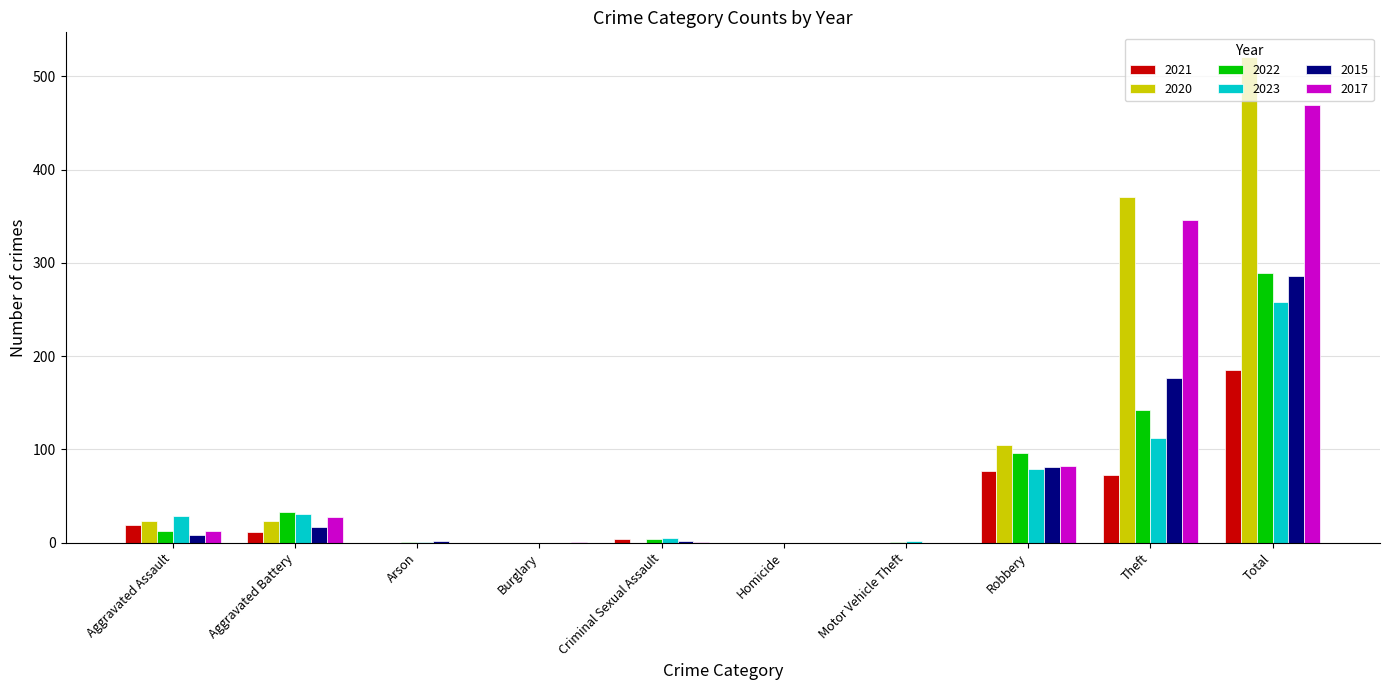

What is the maximum value shown in the chart?

521